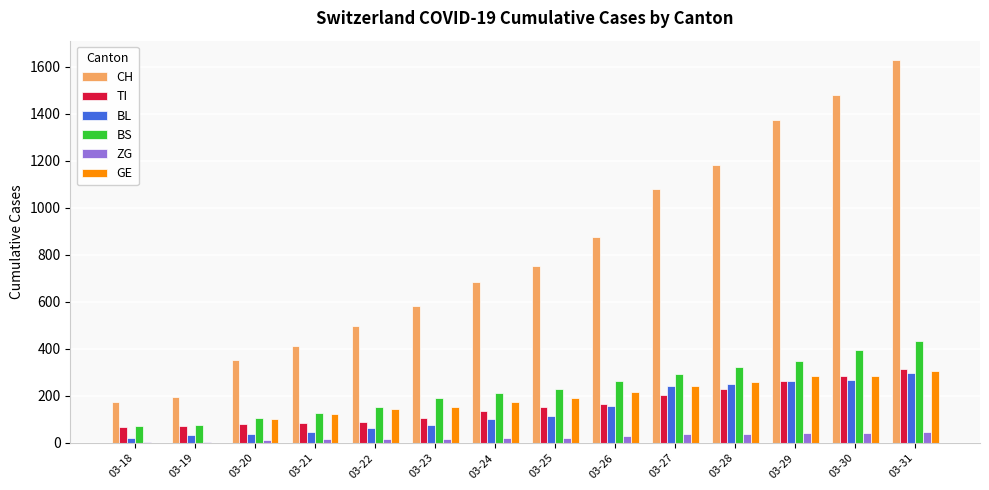

What is the sum of all BL values?

1973